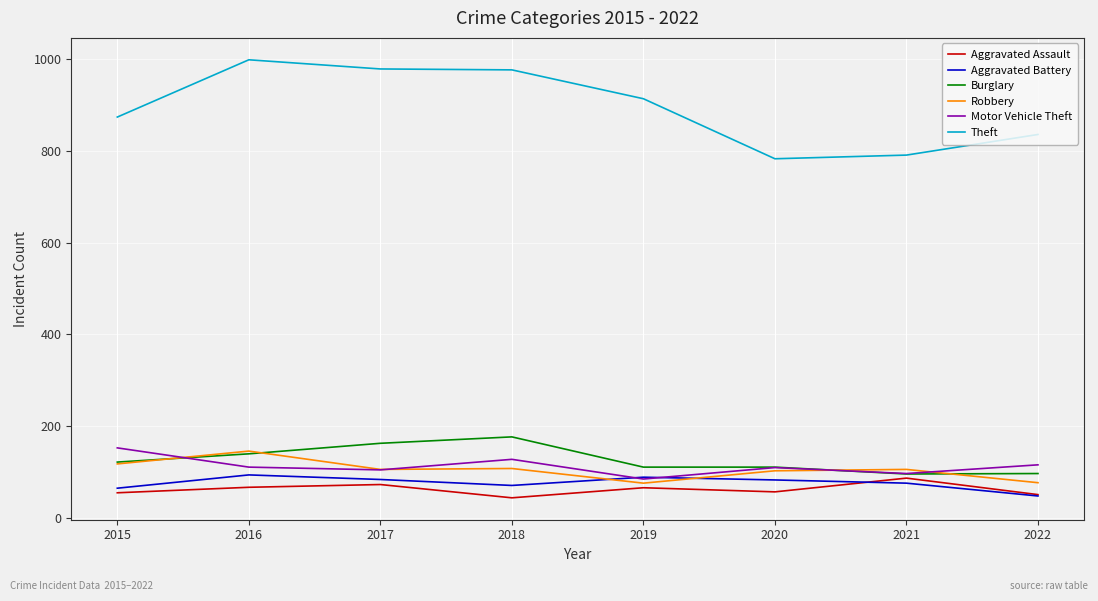

Is the value of Aggravated Assault at 2021 greater than the value of Burglary at 2017?

No